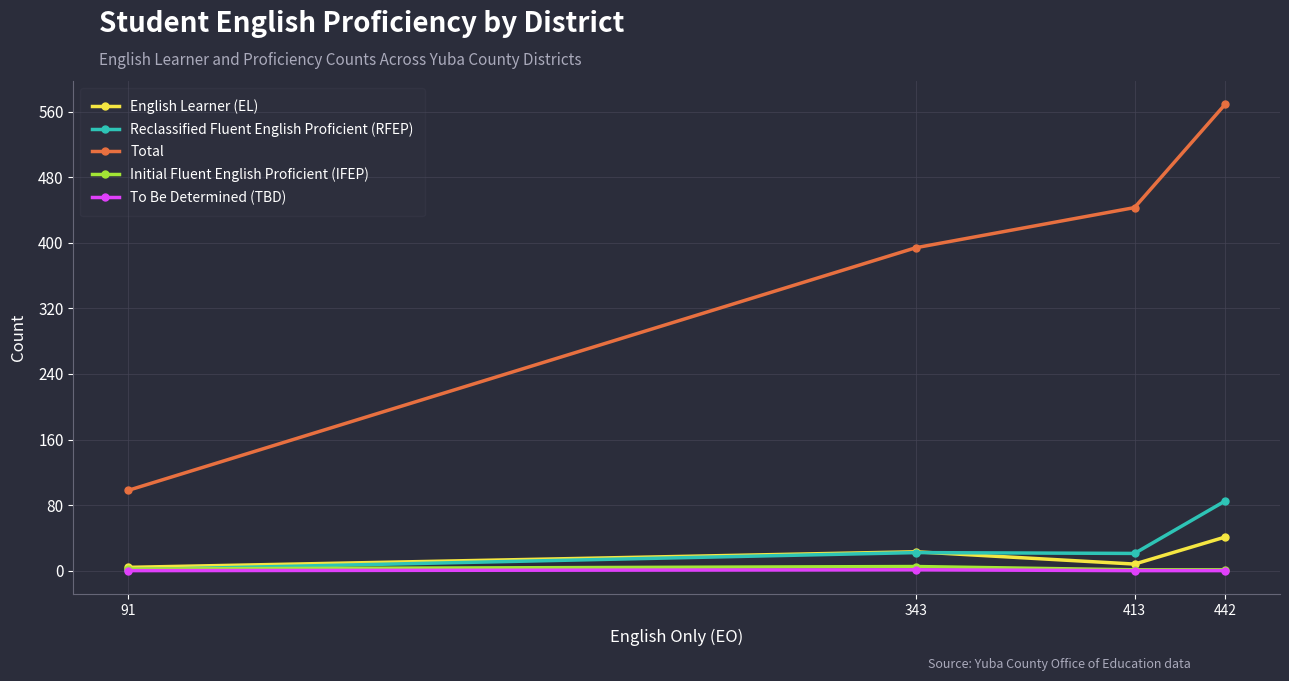

In English Learner (EL), how many points are lower than both neighbors (excluding endpoints)?

1